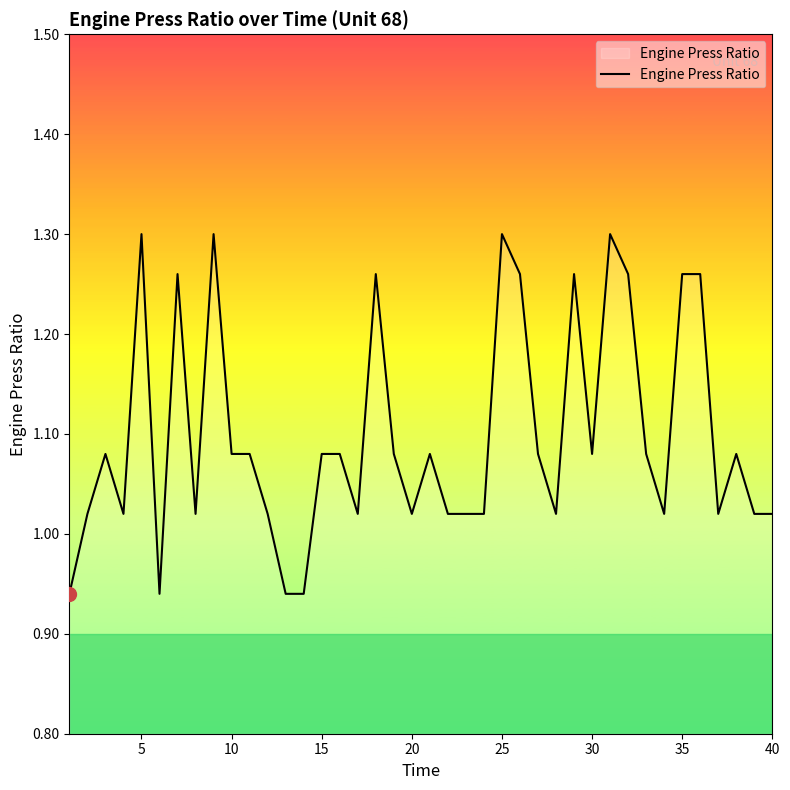

What is the difference between the maximum and minimum values?

0.4